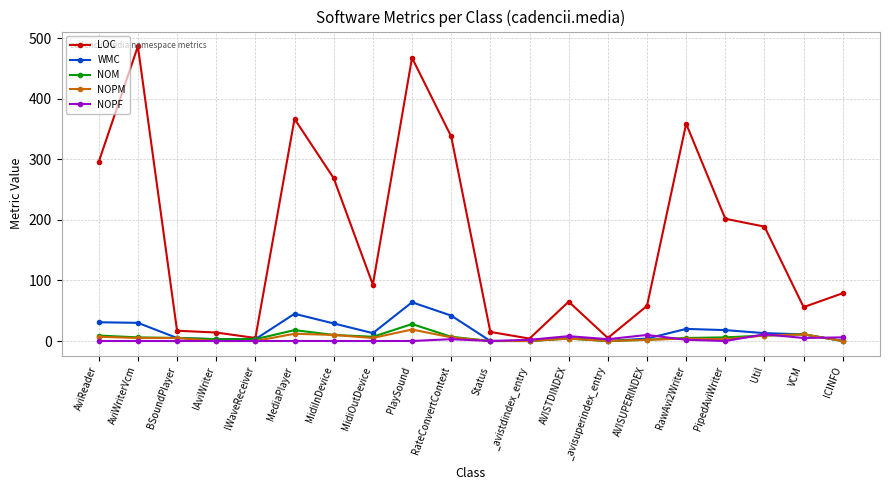

Does the chart have visible grid lines?

Yes